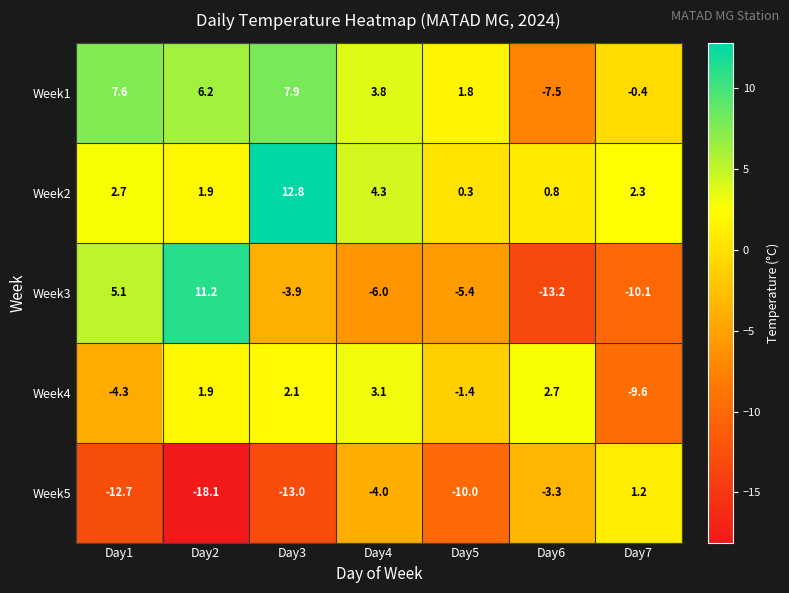

At which label does Week1 reach its peak?

Day3